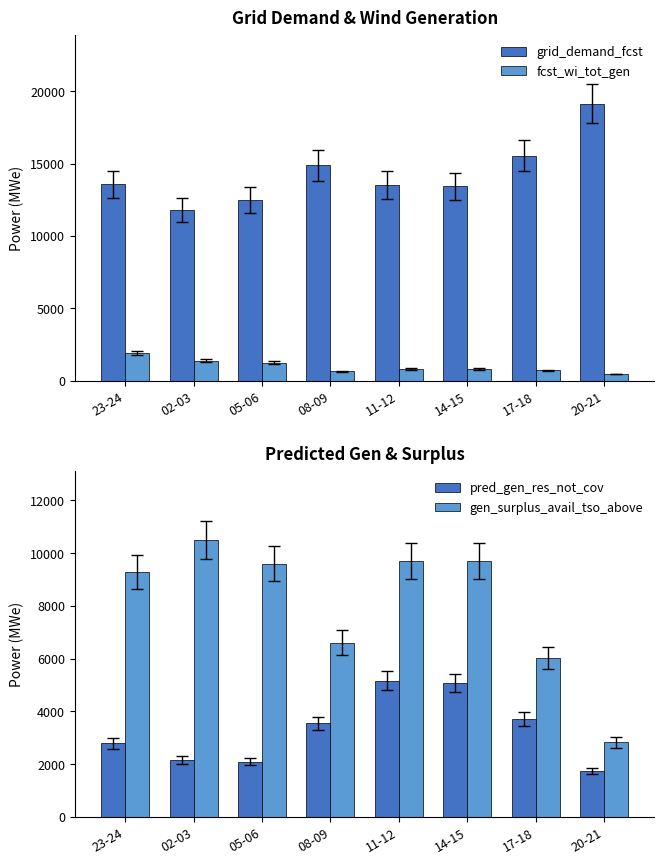

Is the value of grid_demand_fcst at 02-03 greater than the value of pred_gen_res_not_cov at 08-09?

Yes